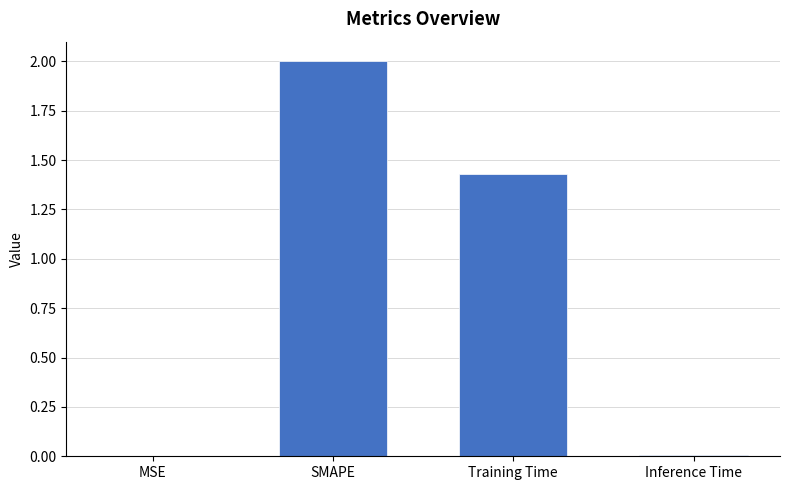

What is the ratio of the value at Training Time to the value at SMAPE?

0.7